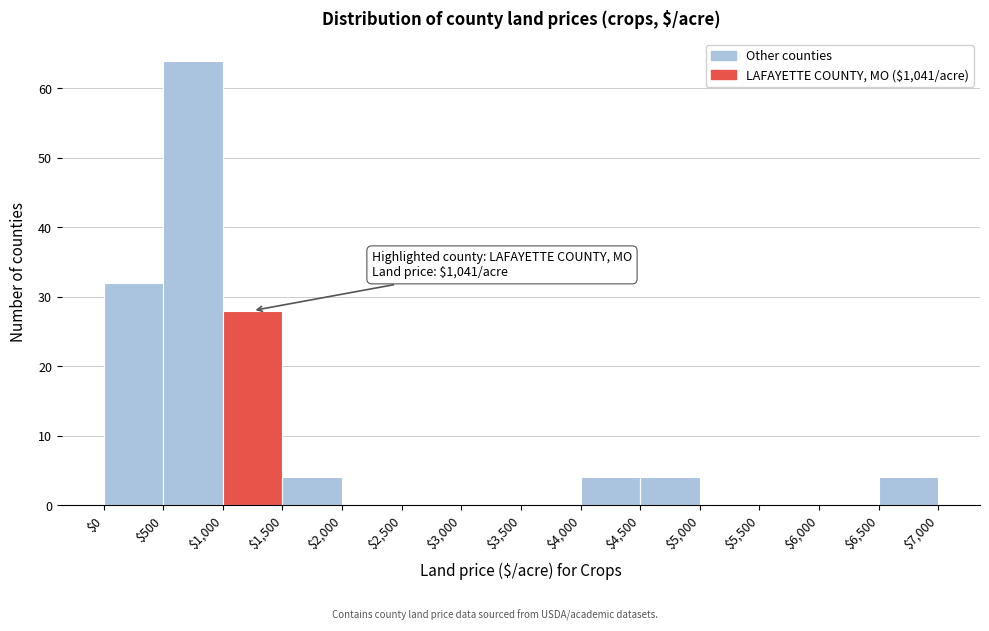

Over which range of the x-axis is the bar tallest?

$500 to $1,000